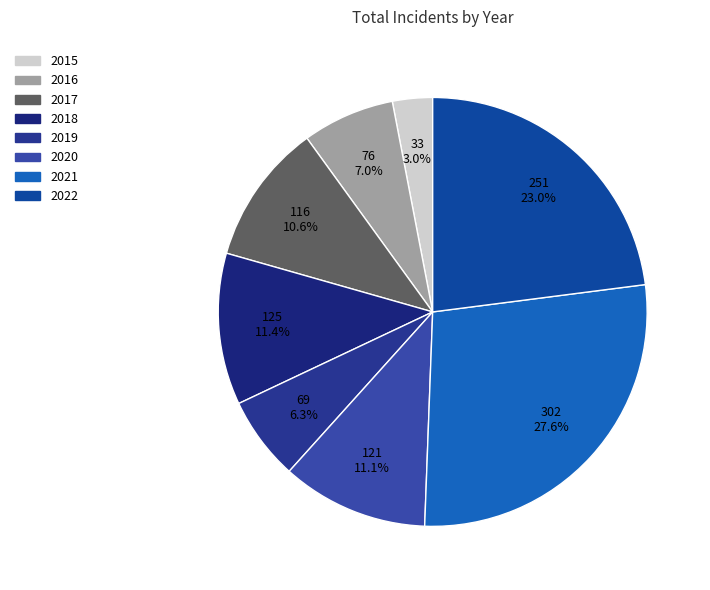

Between 2016 and 2019, which is larger?

2016